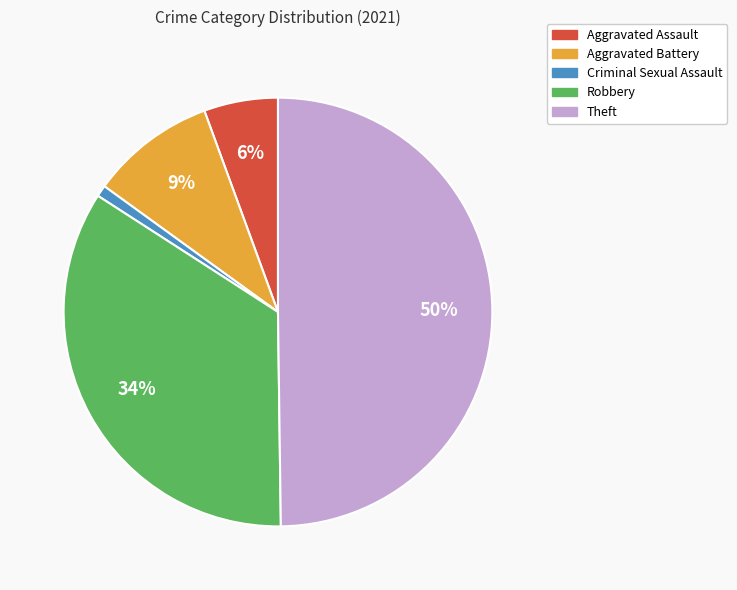

Does Criminal Sexual Assault account for over 50% of the chart?

No